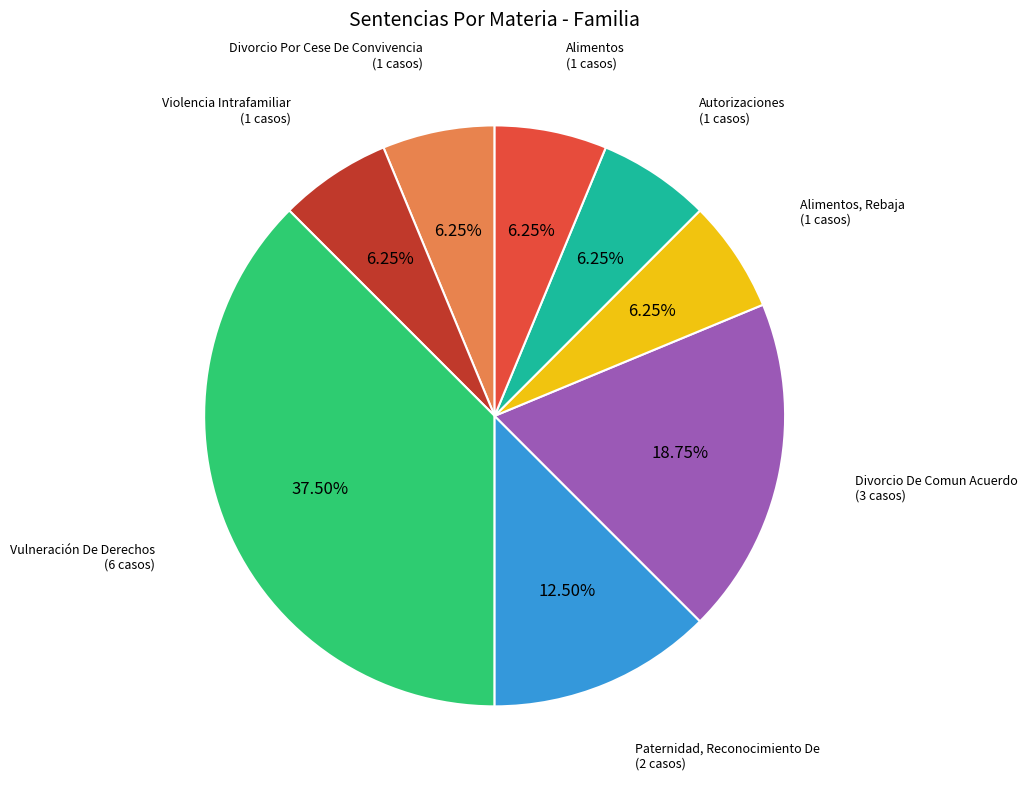

Is the sum of Alimentos and Divorcio De Comun Acuerdo greater than half?

No